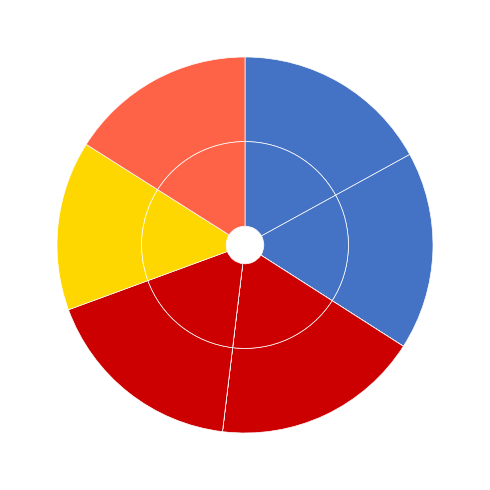

Which has a higher value, cpu02 or cpu03?

cpu02